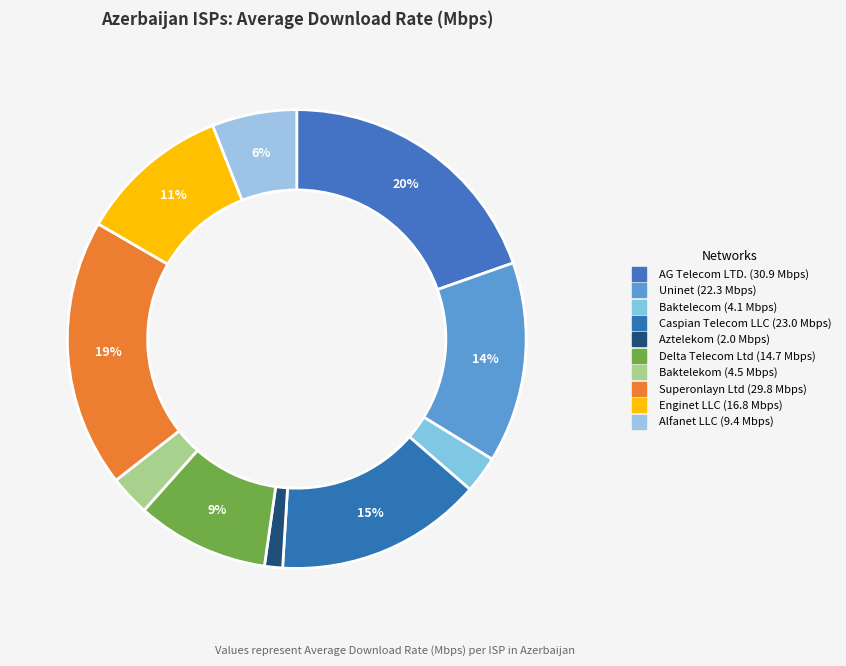

Count the number of slices in the pie.

10